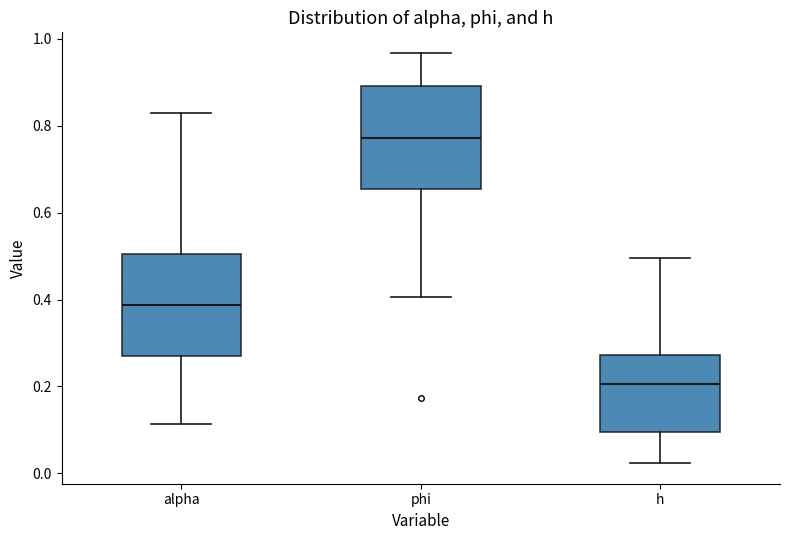

Where is the lower edge of the box for phi on the y-axis? The values are not printed on the chart, so give them approximately, as read against the axis.

0.66